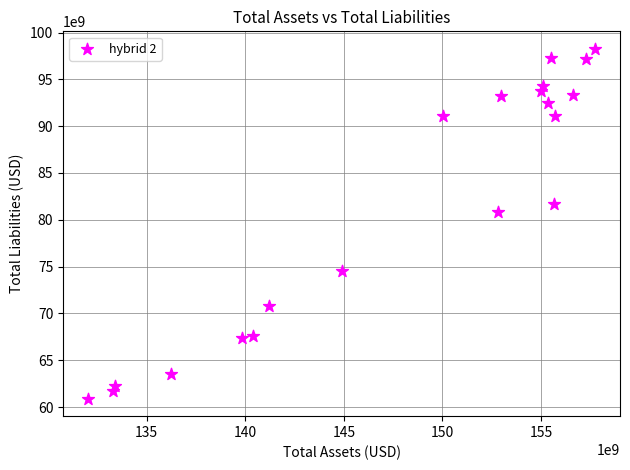

What is the range of X values (max minus min)?

25692000000